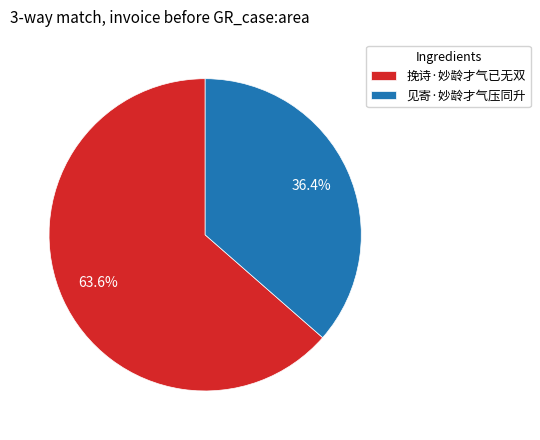

Is the sum of 挽诗·妙龄才气已无双 and 见寄·妙龄才气压同升 greater than half?

Yes